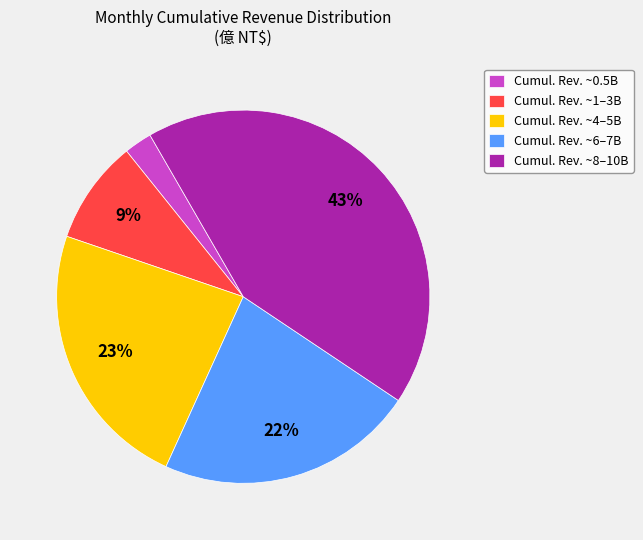

The Cumul. Rev. ~6–7B slice represents 22% of the pie. True or false?

True